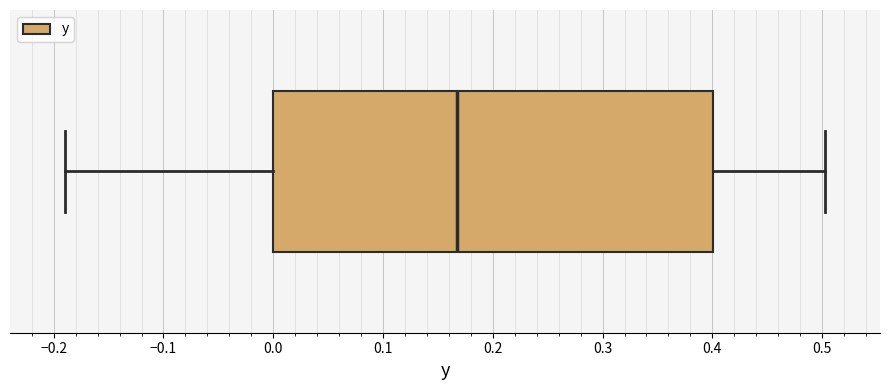

Transcribe this box plot: give where the median line is, the range the box spans, and where the two whiskers end, as read against the x-axis. The values are not printed on the chart, so give them approximately, as read against the axis.

median 0.17, box 0.00 to 0.40, whiskers -0.19 to 0.50